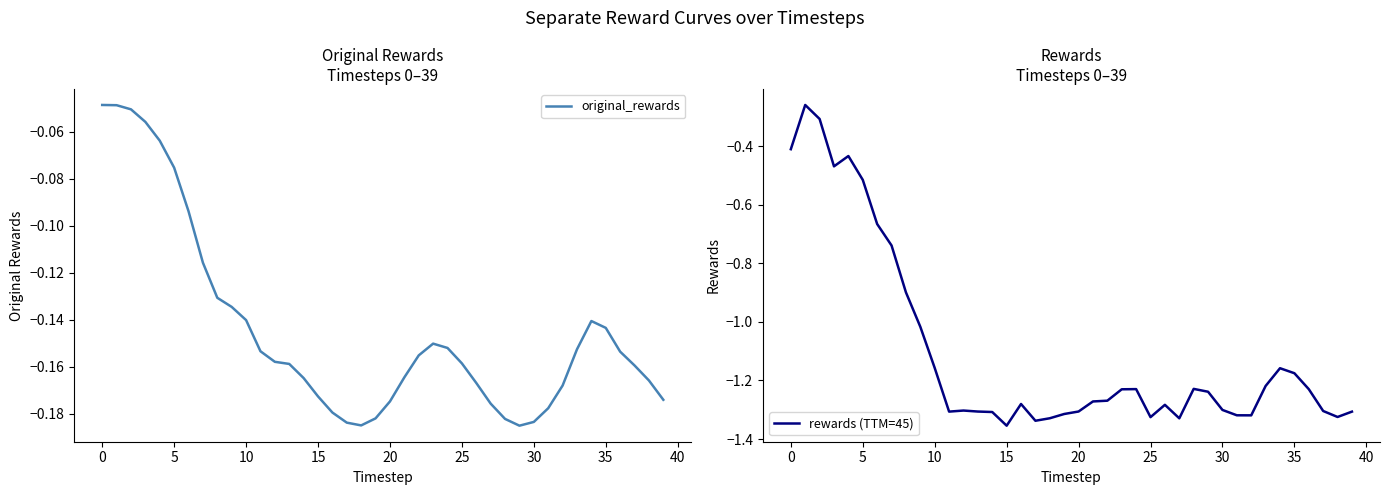

The value of rewards (TTM=45) at 20 is -1.3. True or false?

True